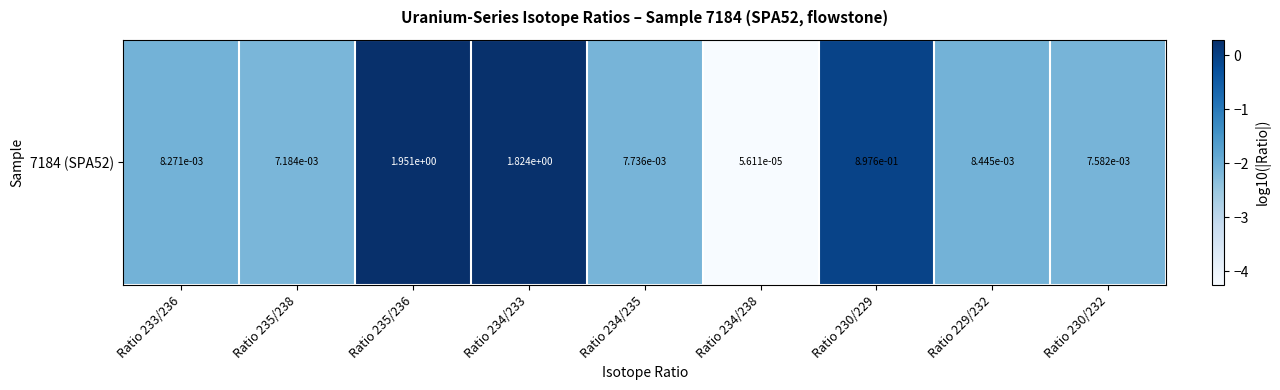

List the labels in order of value, smallest first.

Ratio 234/238, Ratio 235/238, Ratio 230/232, Ratio 234/235, Ratio 233/236, Ratio 229/232, Ratio 230/229, Ratio 234/233, Ratio 235/236